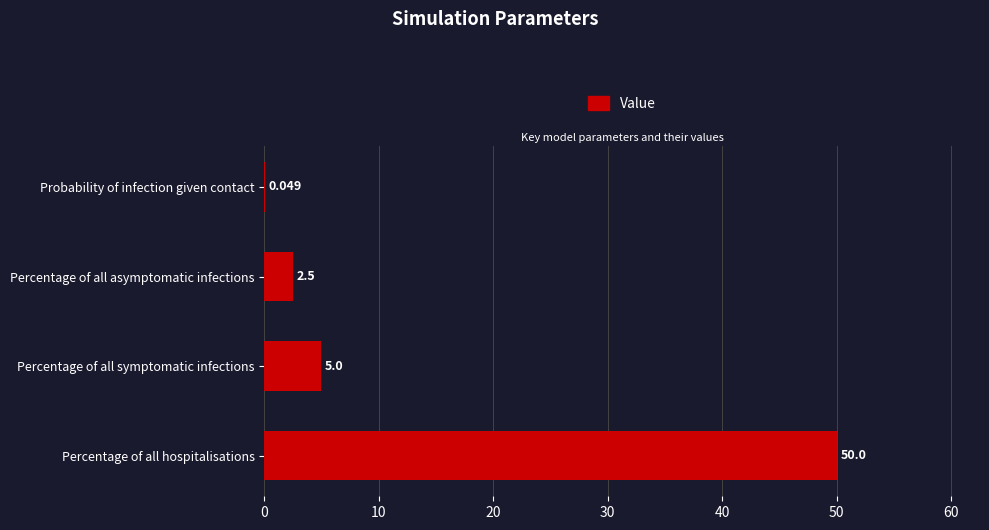

Between Percentage of all symptomatic infections and Probability of infection given contact, which is larger?

Percentage of all symptomatic infections